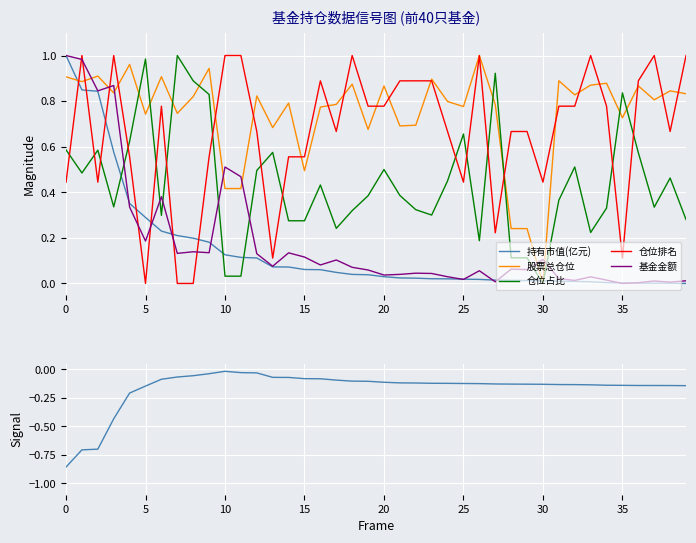

The value of 基金金额 at 28 is 0.1. True or false?

True